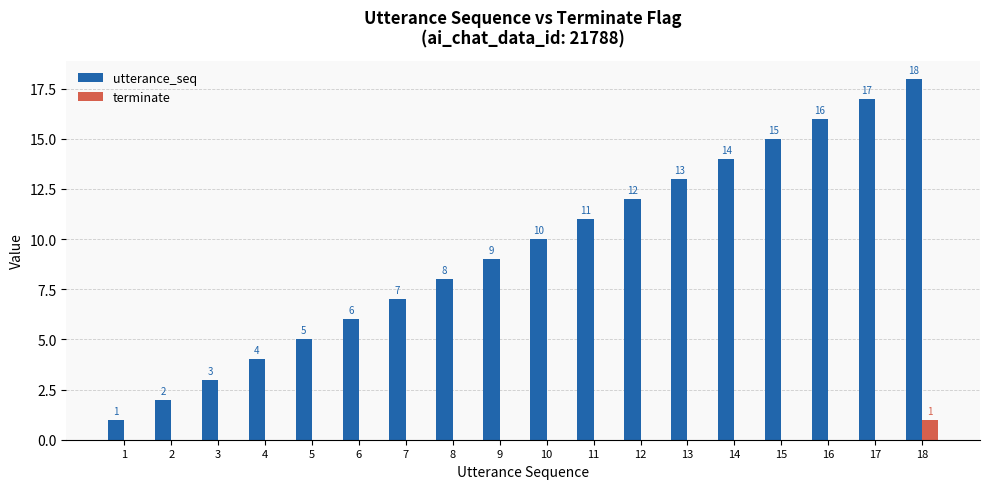

Reading left to right, list all the values displayed in this chart.

utterance_seq: 1	2	3	4	5	6	7	8	9	10	11	12	13	14	15	16	17	18
terminate: 0	0	0	0	0	0	0	0	0	0	0	0	0	0	0	0	0	1